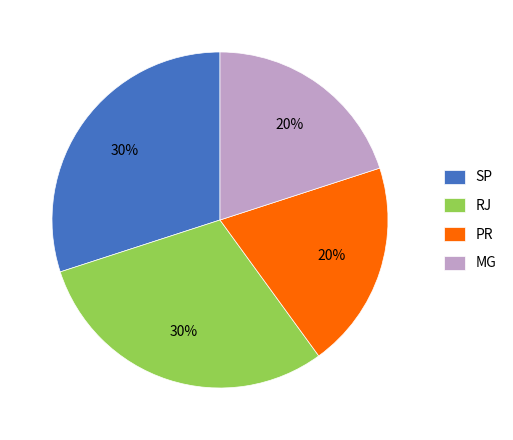

How many segments does this pie chart have?

4